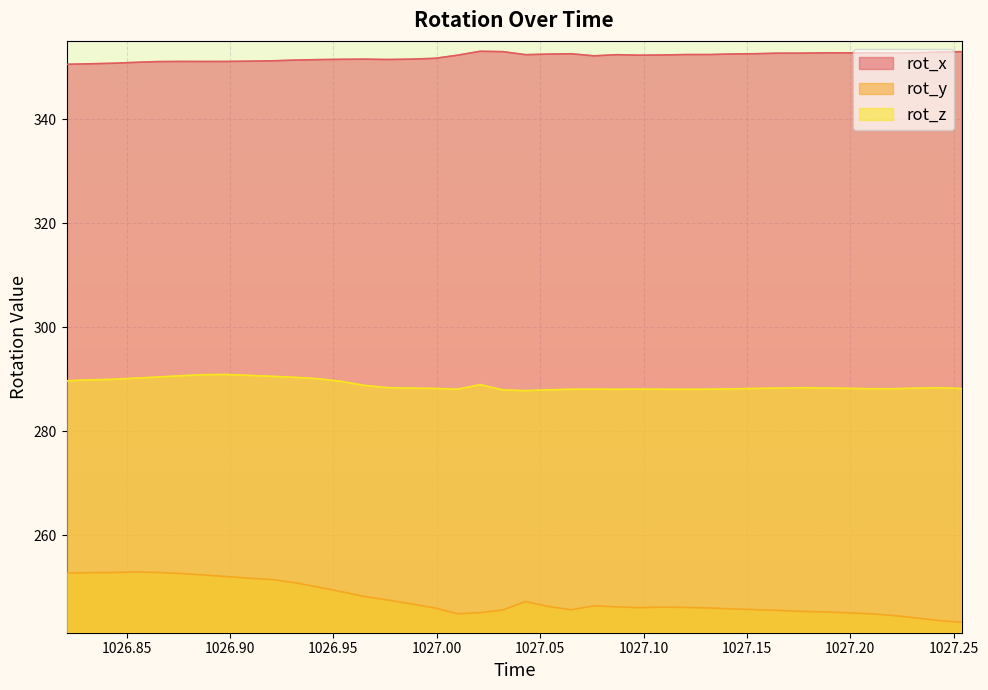

What is the average value of the rot_y series?

247.7